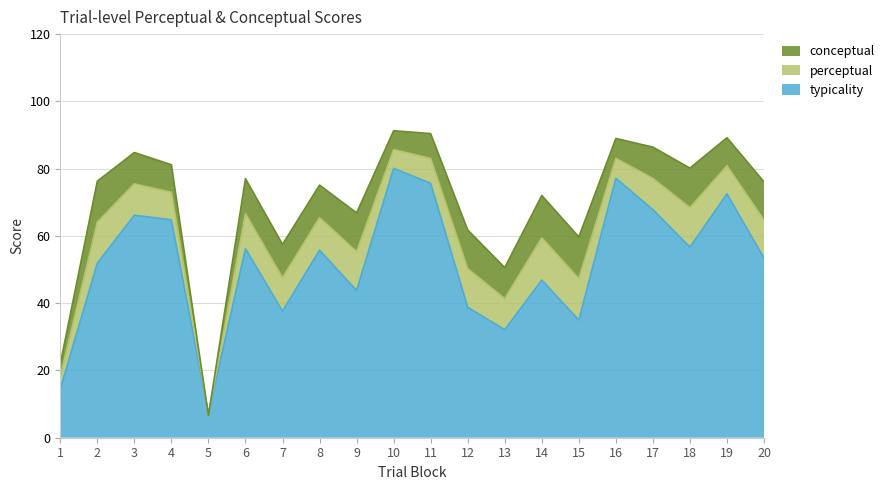

Does the chart display data point markers on the line(s)?

No